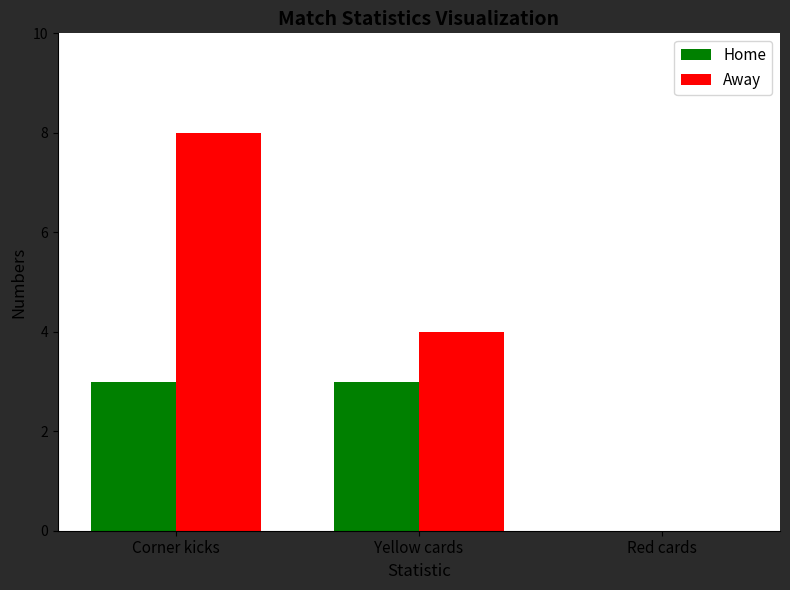

Reading left to right, what are all the values shown in this chart?

Home: Corner kicks=3	Yellow cards=3	Red cards=0
Away: Corner kicks=8	Yellow cards=4	Red cards=0